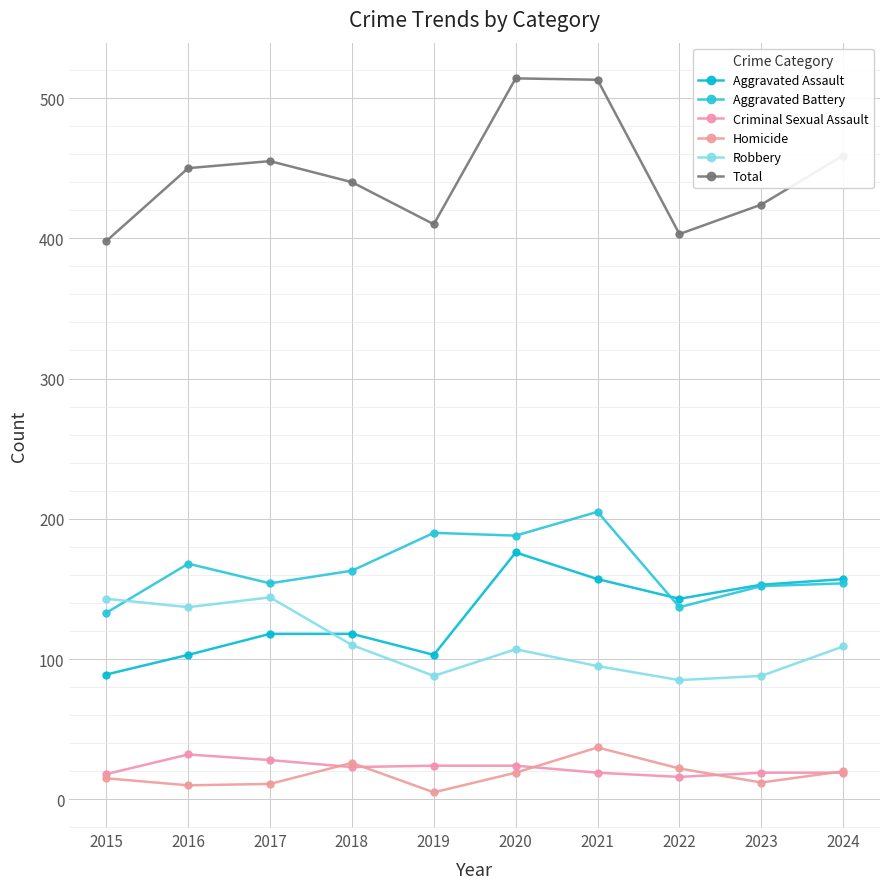

The Aggravated Assault series shows 94 at 2024. True or false?

False